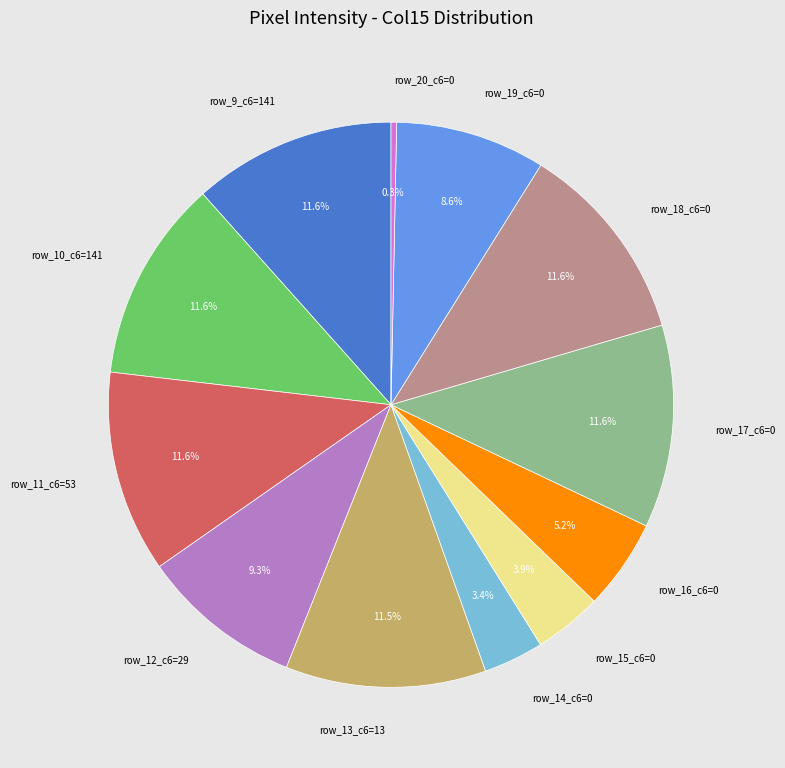

Which has a higher value, row_9_c6=141 or row_12_c6=29?

row_9_c6=141